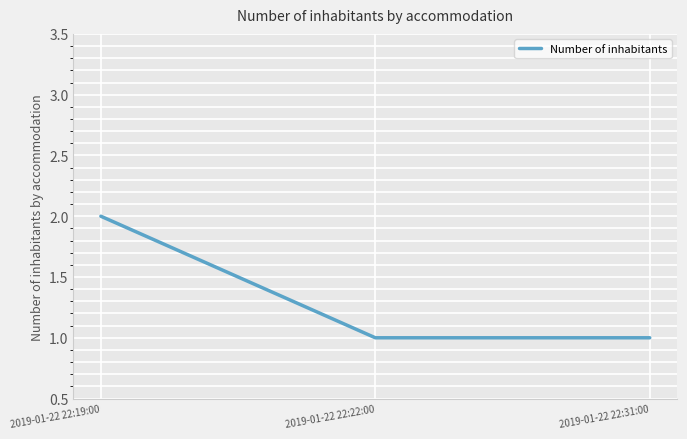

What is the difference between the values at 2019-01-22 22:22:00 and 2019-01-22 22:19:00?

1